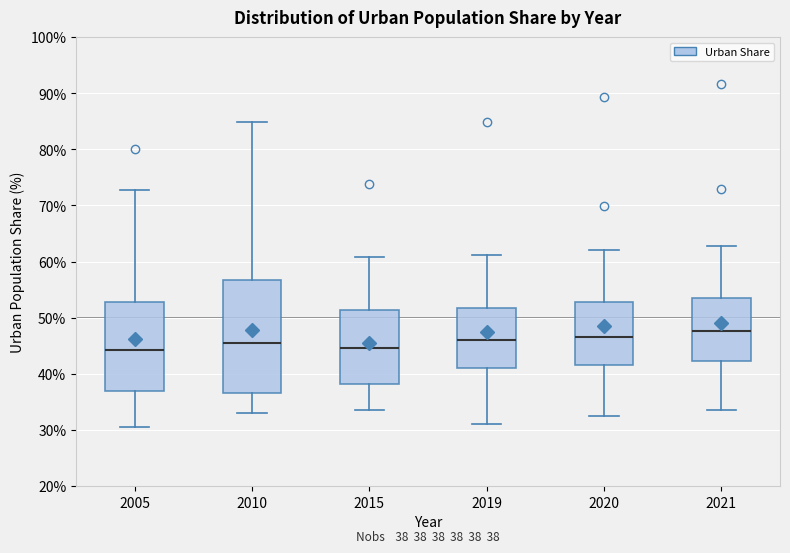

Which box has the highest median line?

2021